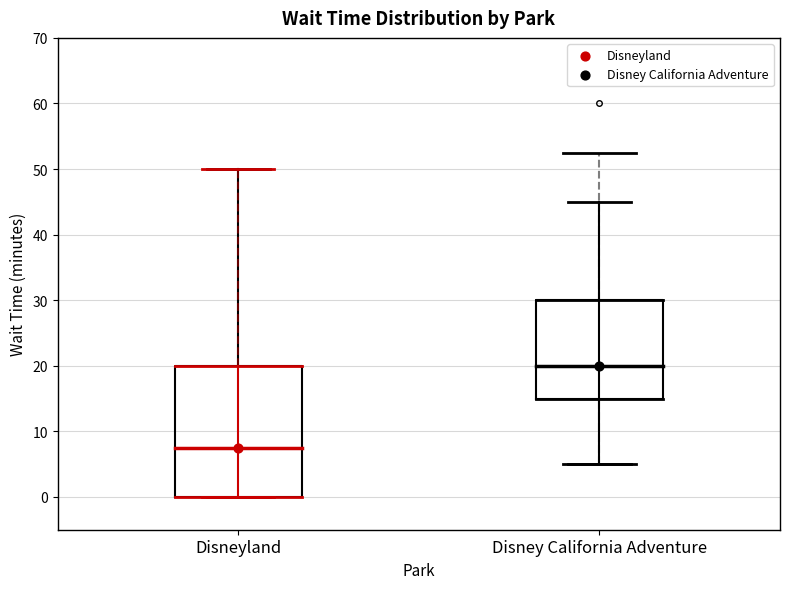

Reading left to right, read every box against the y-axis: the position of its median line, the range the box covers, and the ends of its whiskers. The values are not printed on the chart, so give them approximately, as read against the axis.

Disneyland: median 8, box 0 to 20, whiskers 0 to 50
Disney California Adventure: median 20, box 15 to 30, whiskers 5 to 45